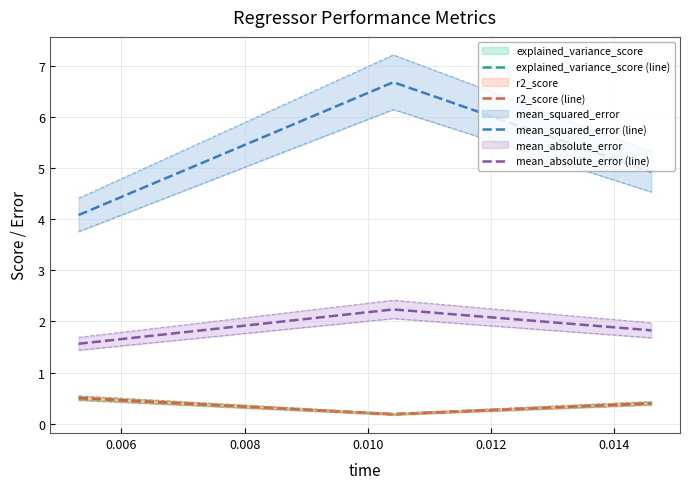

What is the highest value of the r2_score (line) series?

0.5